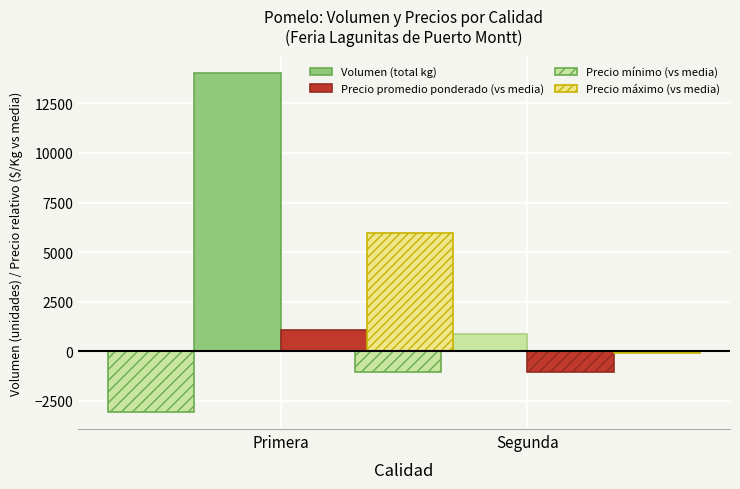

What is the difference between the highest and lowest values at Primera?

17102.5